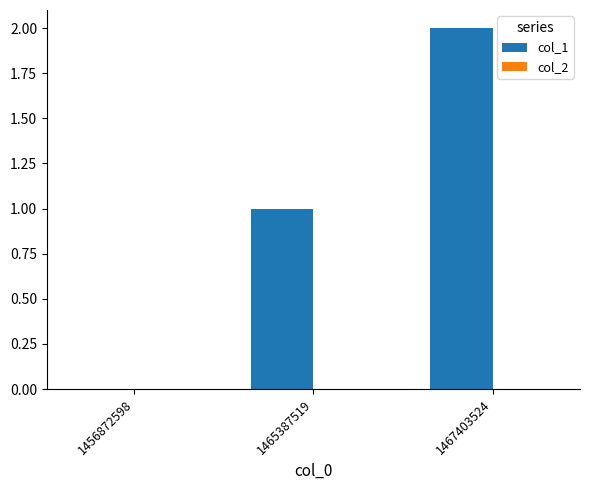

Between 1456872598 and 1465387519, which is larger?

1465387519